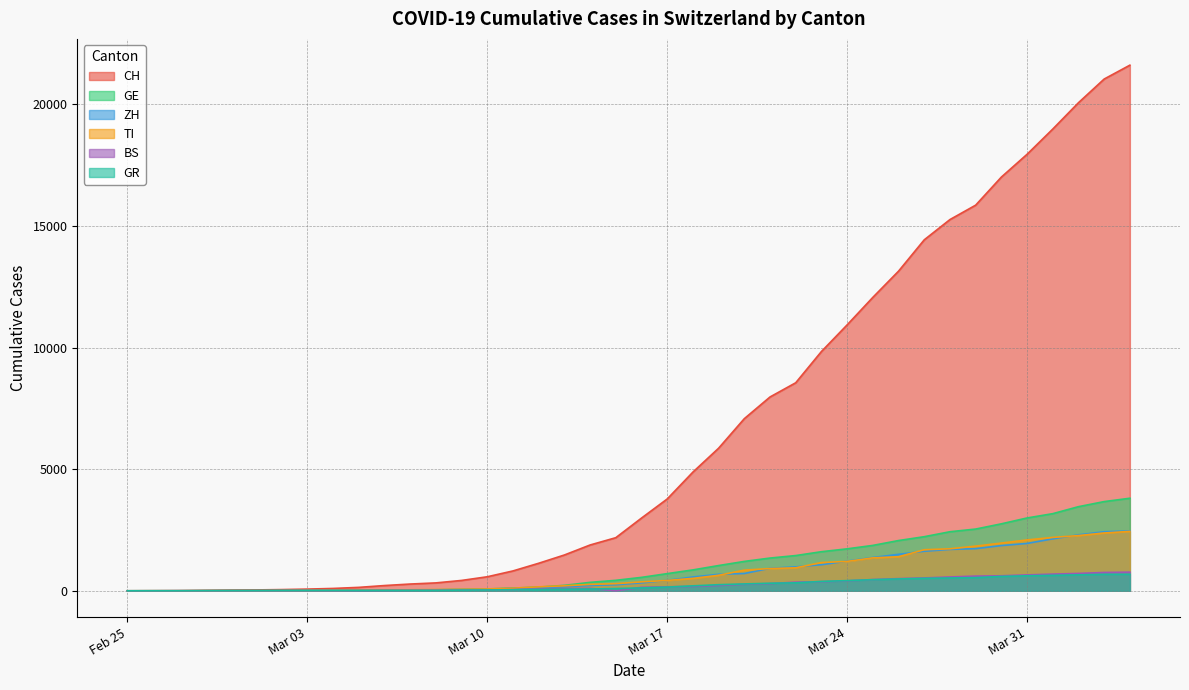

Read the TI value at 2020-03-28, to the nearest 10.

1730